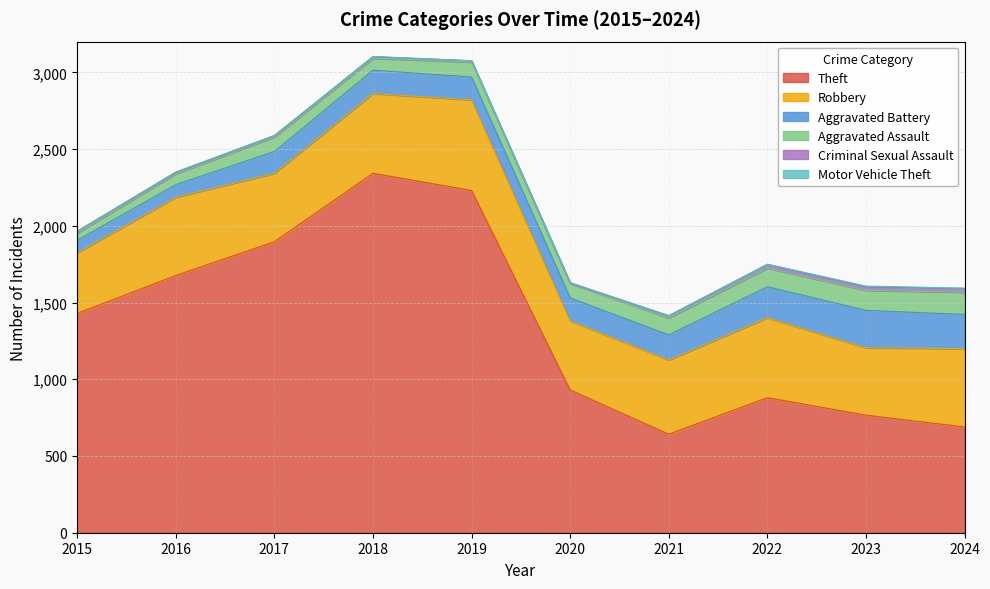

How many lines are shown in the chart?

6